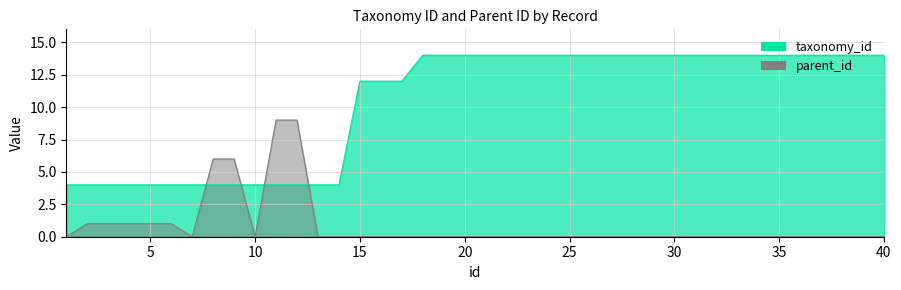

Which category has the highest value across all series?

18